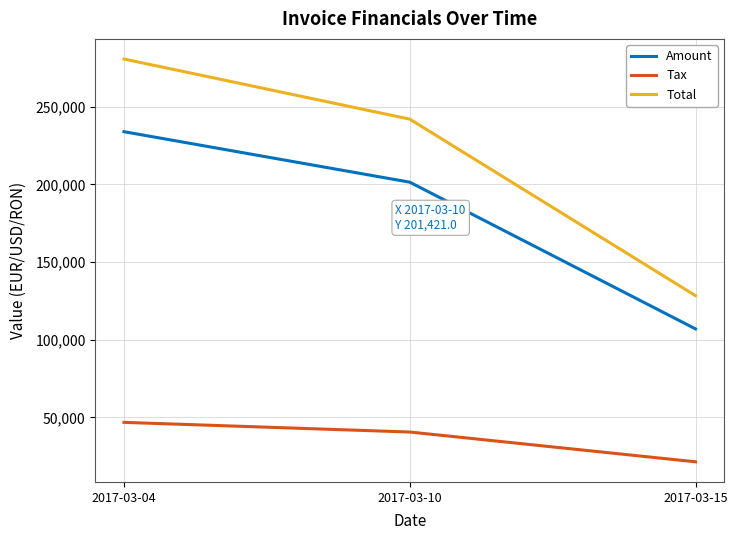

Reading left to right, list all the values displayed in this chart.

Amount: 233926.0	201421.0	106960.0
Tax: 46785.2	40568.4	21392.0
Total: 280711.0	242007.4	128352.0